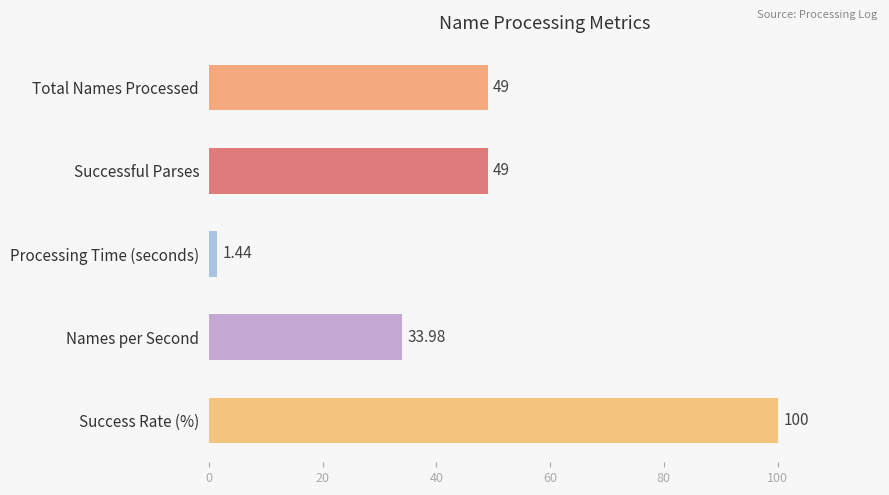

What is the change in value from Names per Second to Success Rate (%)?

+66.0